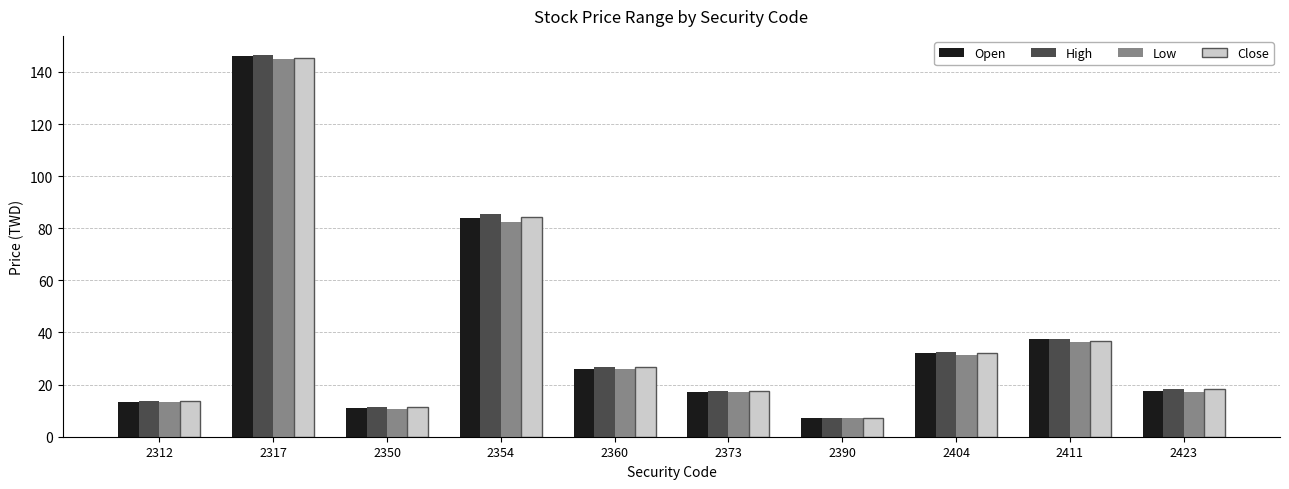

At how many categories does at least one series exceed 80?

2